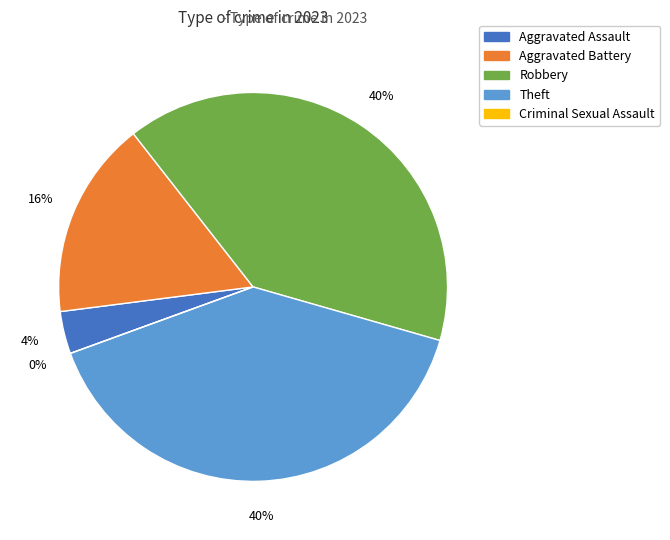

Is there a majority slice in this chart?

No